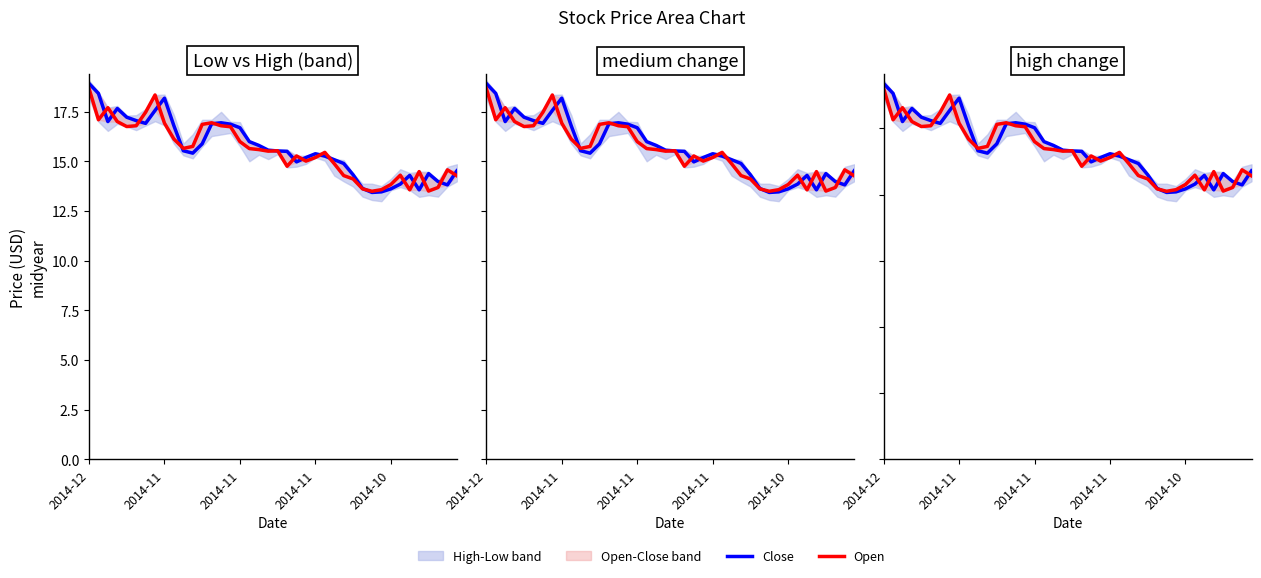

Which has a higher value, 26 or 39?

26